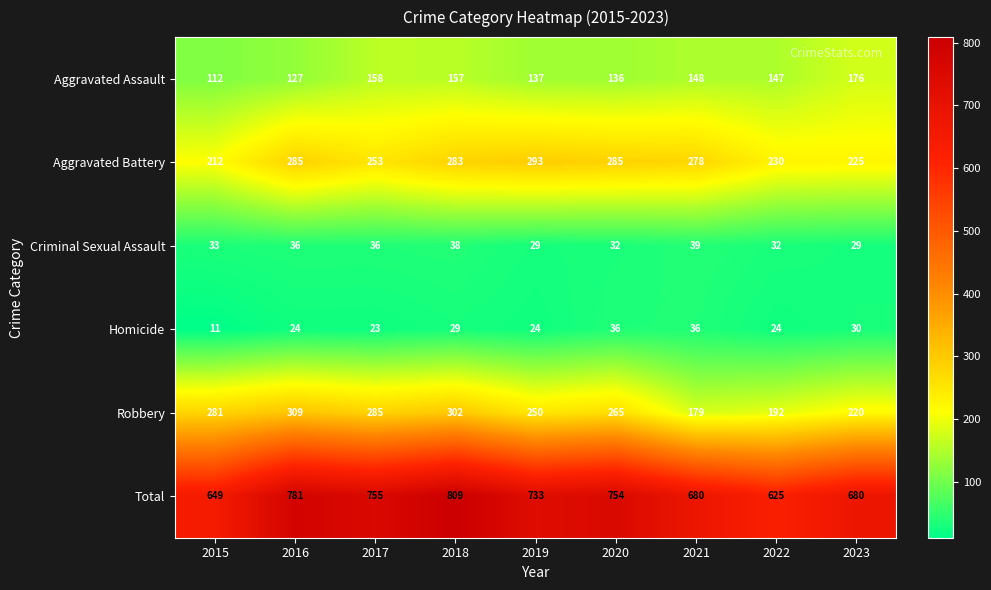

What is the difference between the maximum and minimum values in the Criminal Sexual Assault series?

10